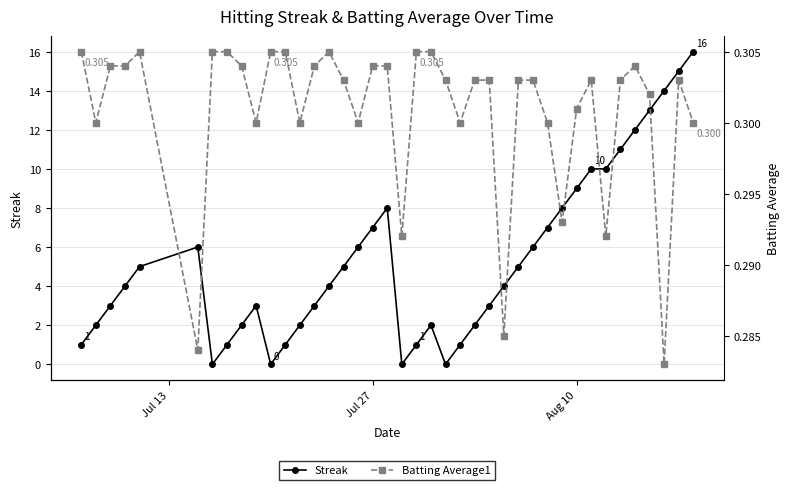

True or false: Streak has more than 2 points higher than both neighbors.

True